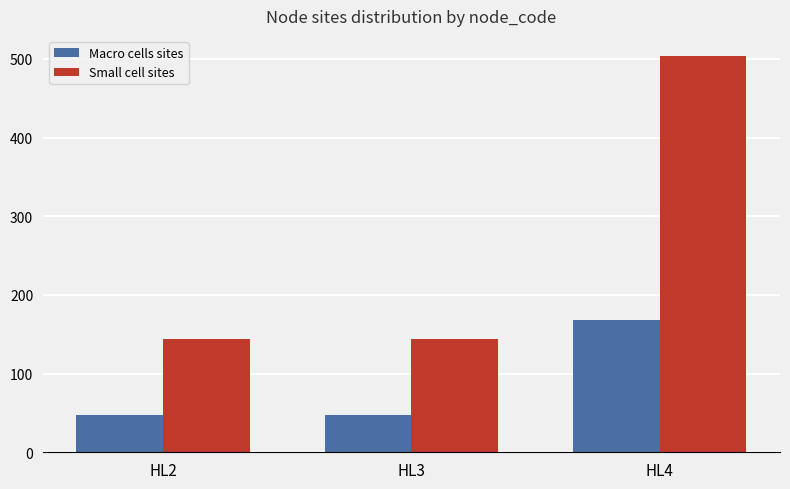

What is the difference between the highest and lowest values at HL2?

96